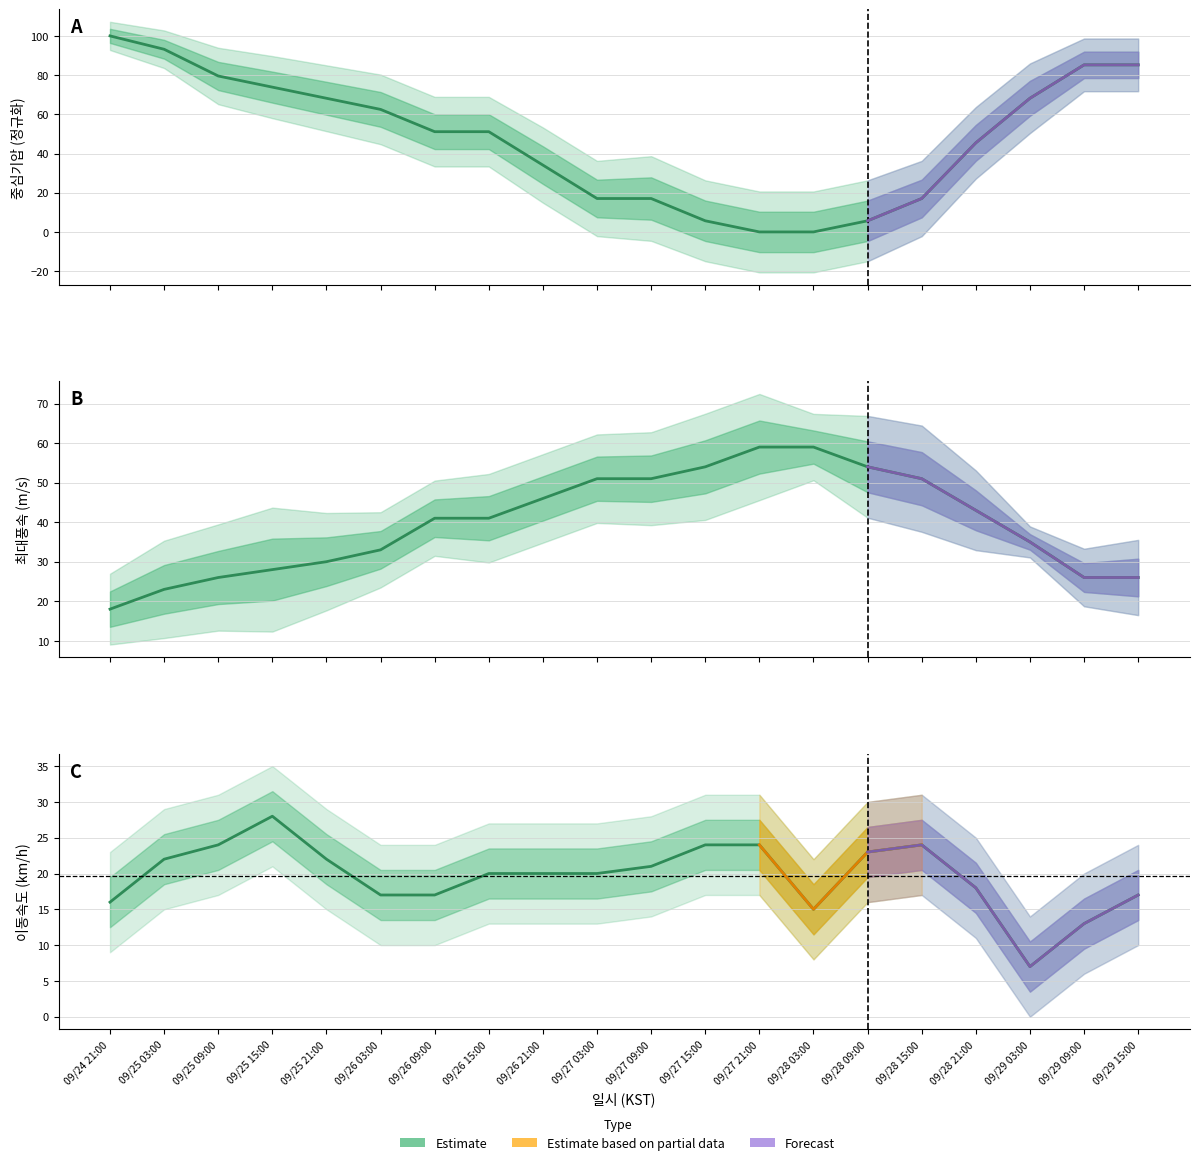

Where do 중심기압 (역정규화) and 최대풍속 (m/s) first cross each other?

09/26 15:00 and 09/26 21:00